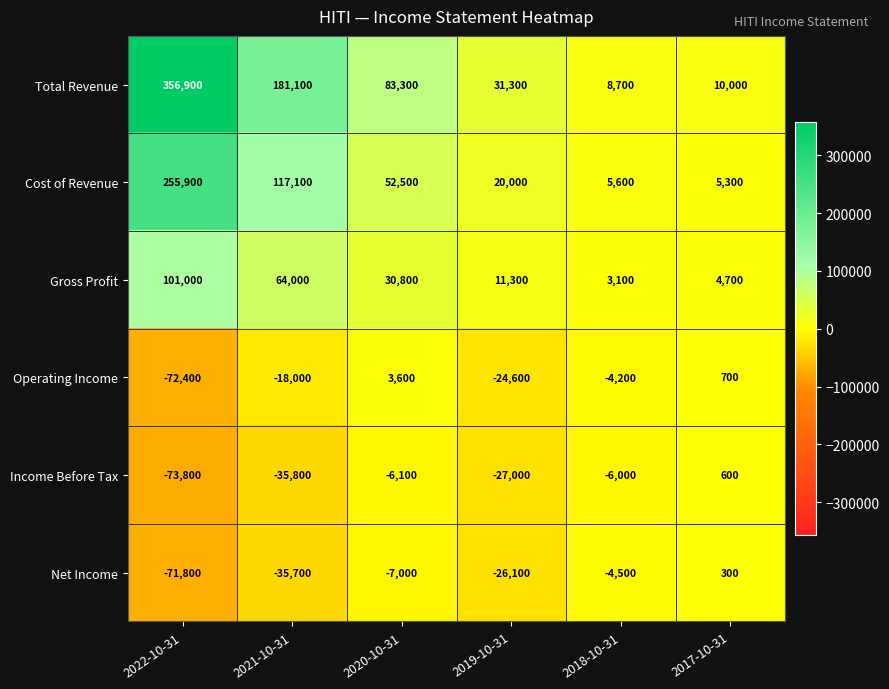

What is the spread (max minus min) of values at 2018-10-31?

14700